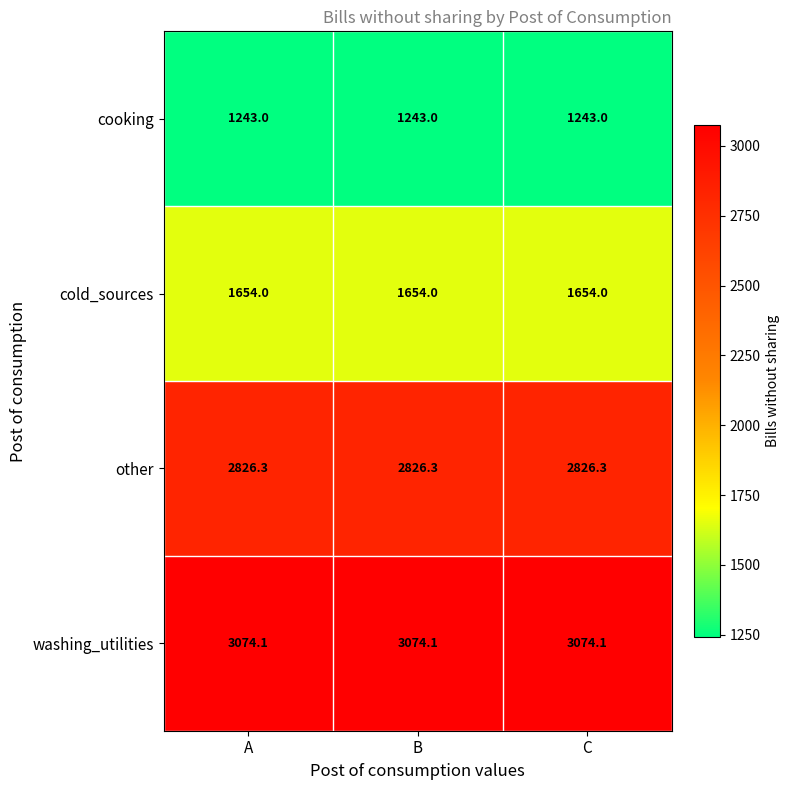

What is the sum of the other values at C and B?

5652.6